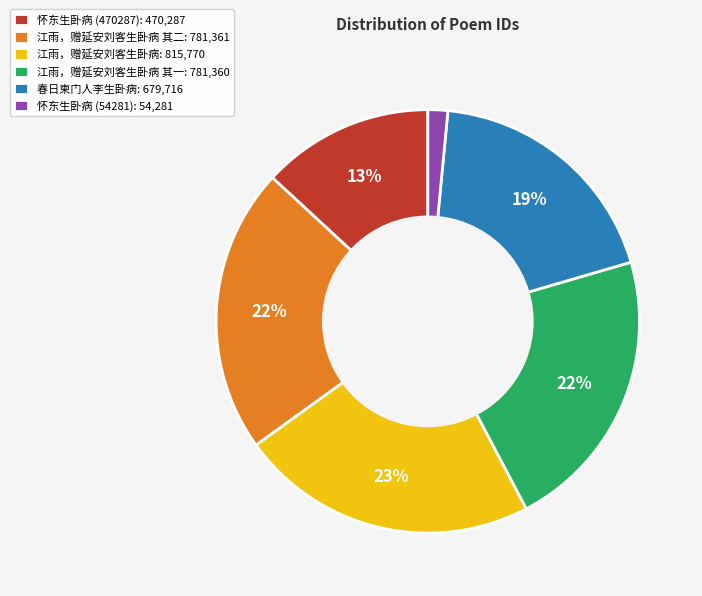

To the nearest percent, what is the average slice percentage?

17%